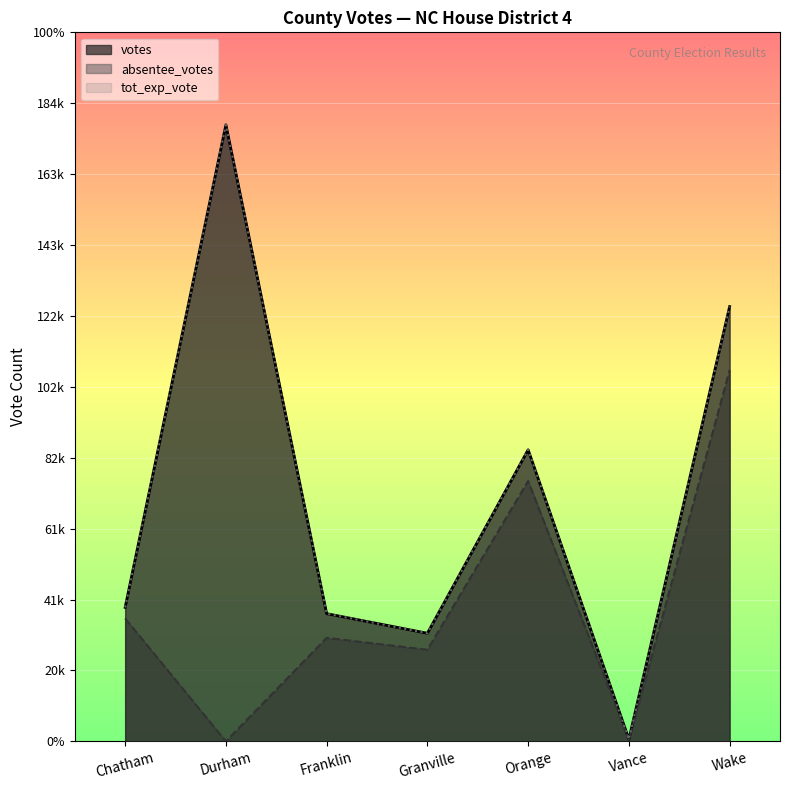

Reading left to right, what are all the values shown in this chart?

votes: 38578	177497	36772	31131	83951	620	125170
absentee_votes: 35403	0	29805	26390	74944	476	106875
tot_exp_vote: 38578	177497	36778	31131	83951	620	125170